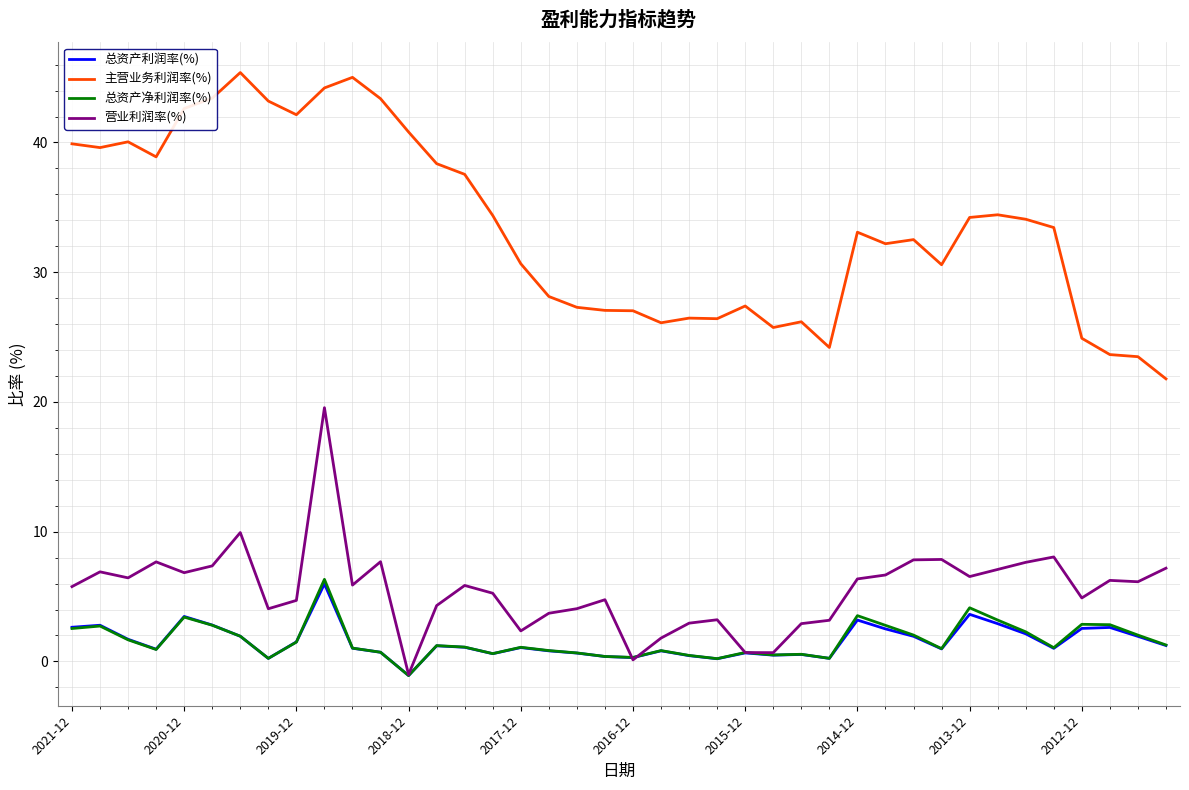

Is this an area chart (filled region under the line)?

No